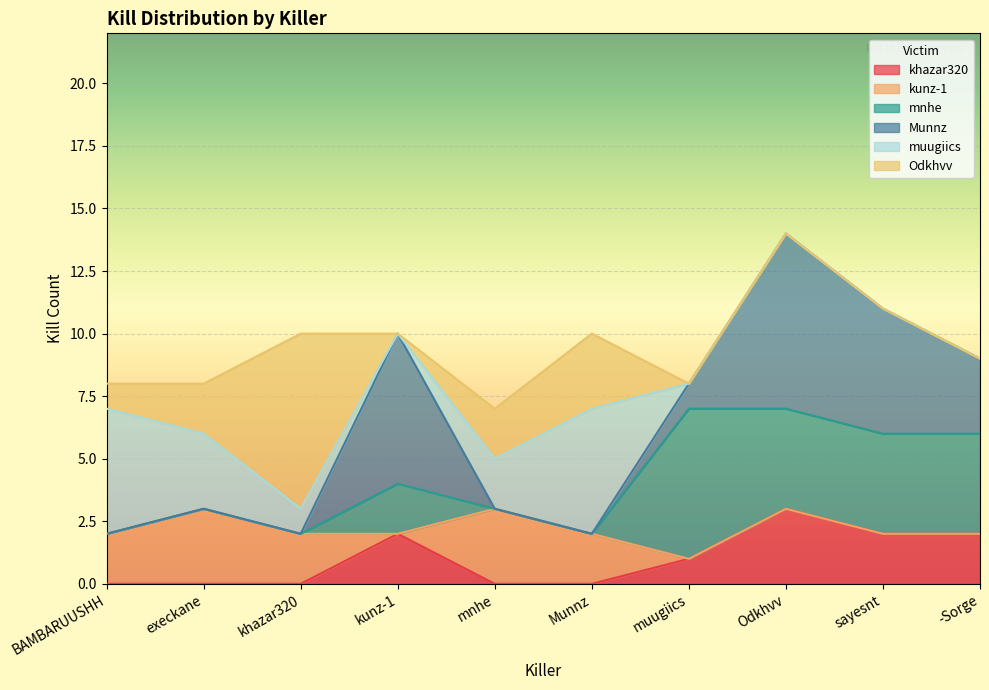

True or false: muugiics has a value of 0 at kunz-1.

True